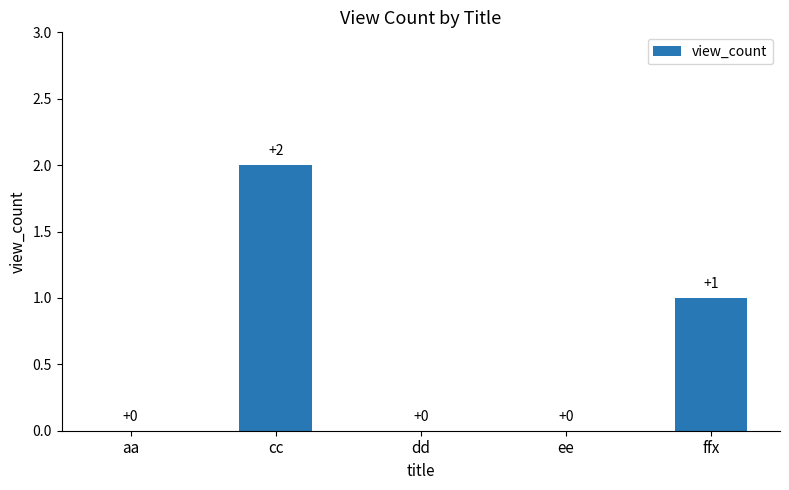

What is the sum of all values?

3